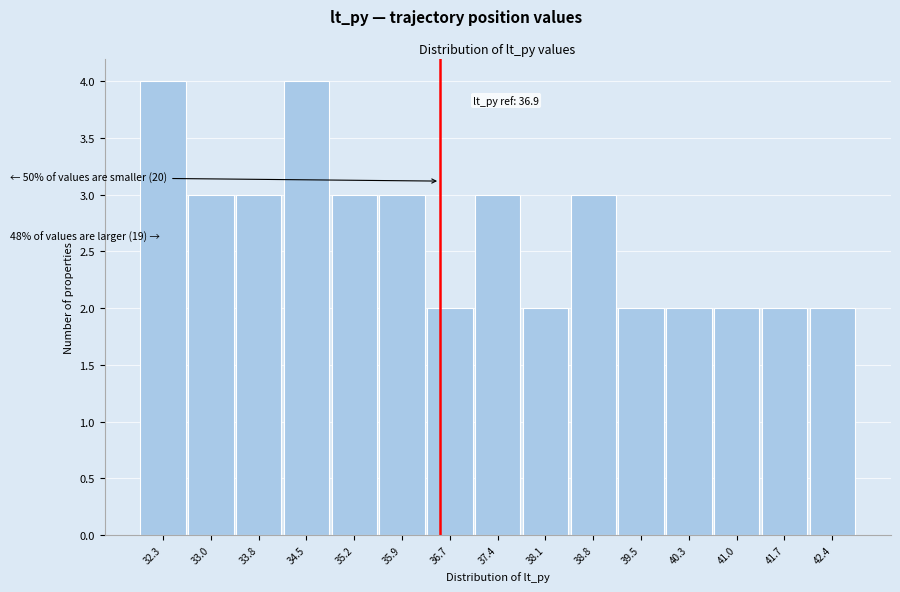

Reading left to right, what are all the values shown in this chart?

32.3=4	33.0=3	33.8=3	34.5=4	35.2=3	35.9=3	36.7=2	37.4=3	38.1=2	38.8=3	39.5=2	40.3=2	41.0=2	41.7=2	42.4=2